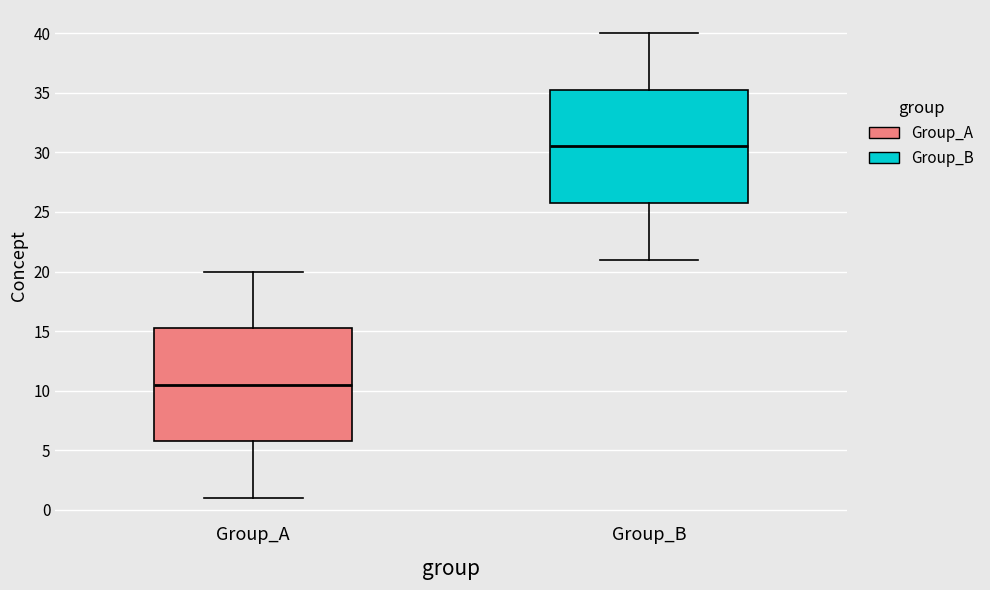

Reading left to right, transcribe this box plot: for each box, give where its median line is, the range the box spans, and where its two whiskers end, as read against the y-axis. The values are not printed on the chart, so give them approximately, as read against the axis.

Group_A: median 10.5, box 6.0 to 15.5, whiskers 1.0 to 20.0
Group_B: median 30.5, box 26.0 to 35.5, whiskers 21.0 to 40.0